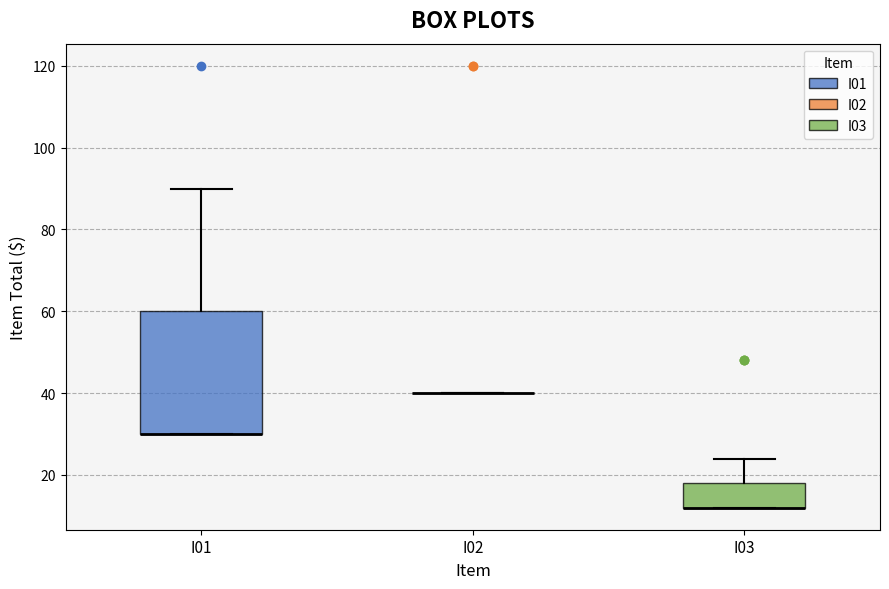

Reading left to right, transcribe this box plot: for each box, give where its median line is, the range the box spans, and where its two whiskers end, as read against the y-axis. The values are not printed on the chart, so give them approximately, as read against the axis.

I01: median 30 (drawn on the box's lower edge), box 30 to 60, whiskers 30 to 90
I02: box collapsed to a line at 40, whiskers 40 to 40
I03: median 12 (drawn on the box's lower edge), box 12 to 18, whiskers 12 to 24